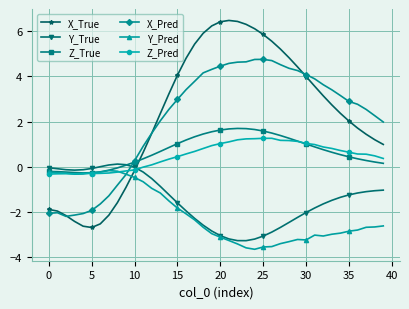

Which series has the largest range (max minus min)?

X_True